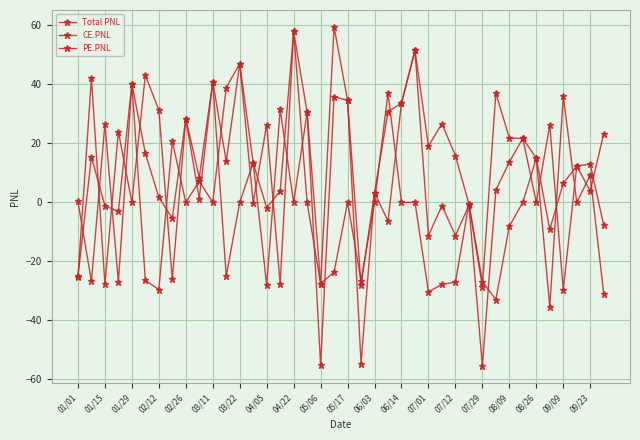

At which label does Total PNL first exceed 12?

01/15